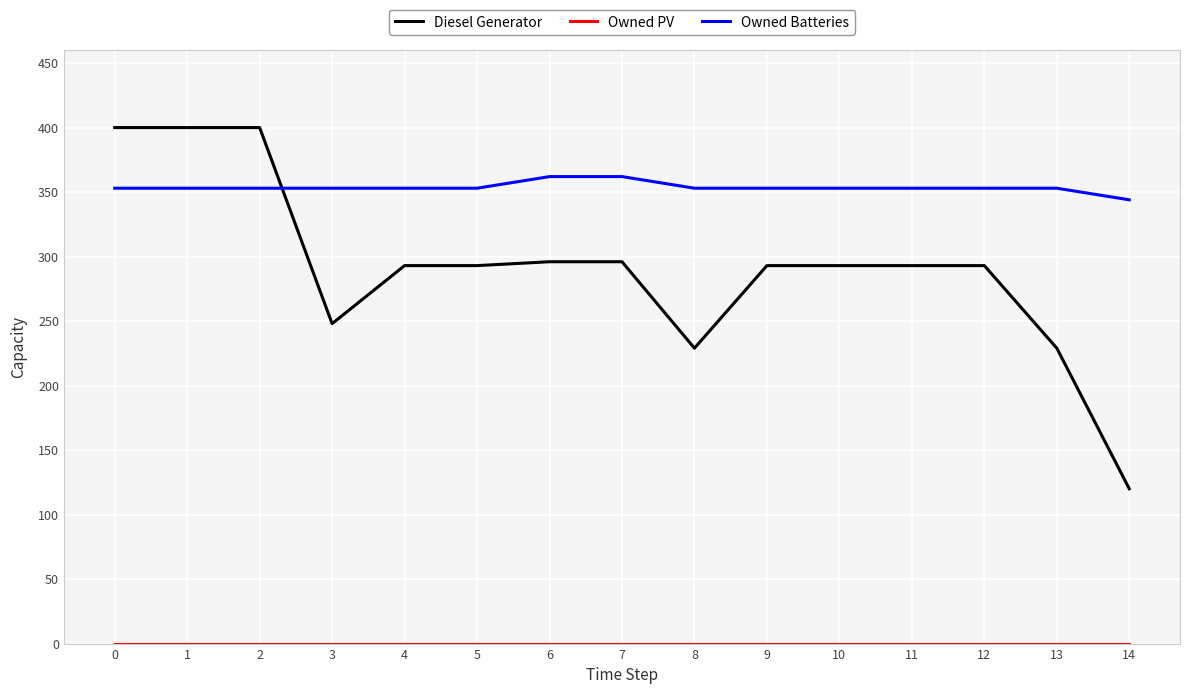

Where do Owned Batteries and Diesel Generator first cross each other?

2 and 3